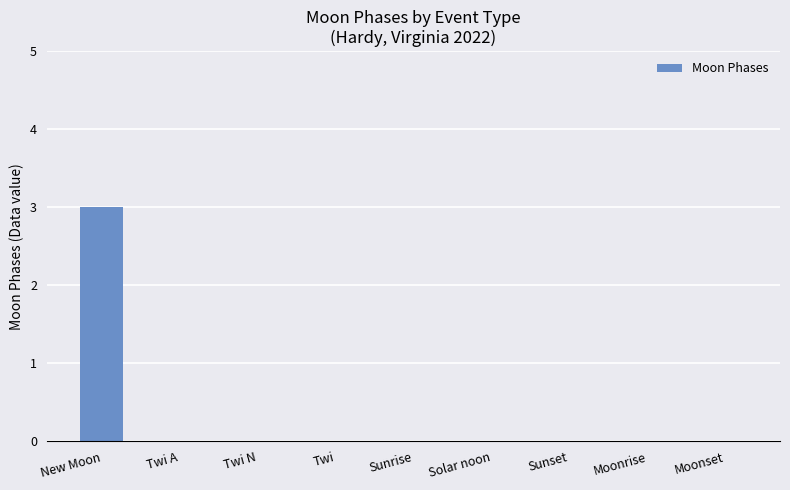

What is the change in value from New Moon to Twi A?

-3